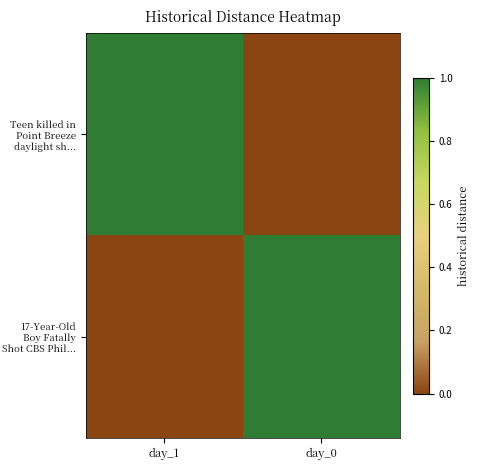

Count the number of data series in this chart.

2